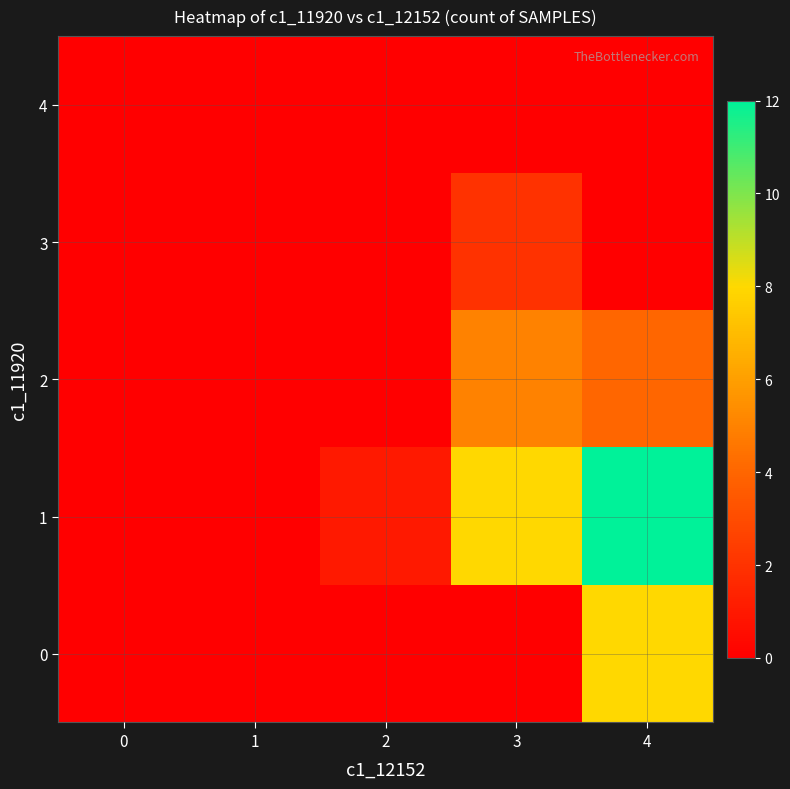

At which category is the sum across all series the highest?

4